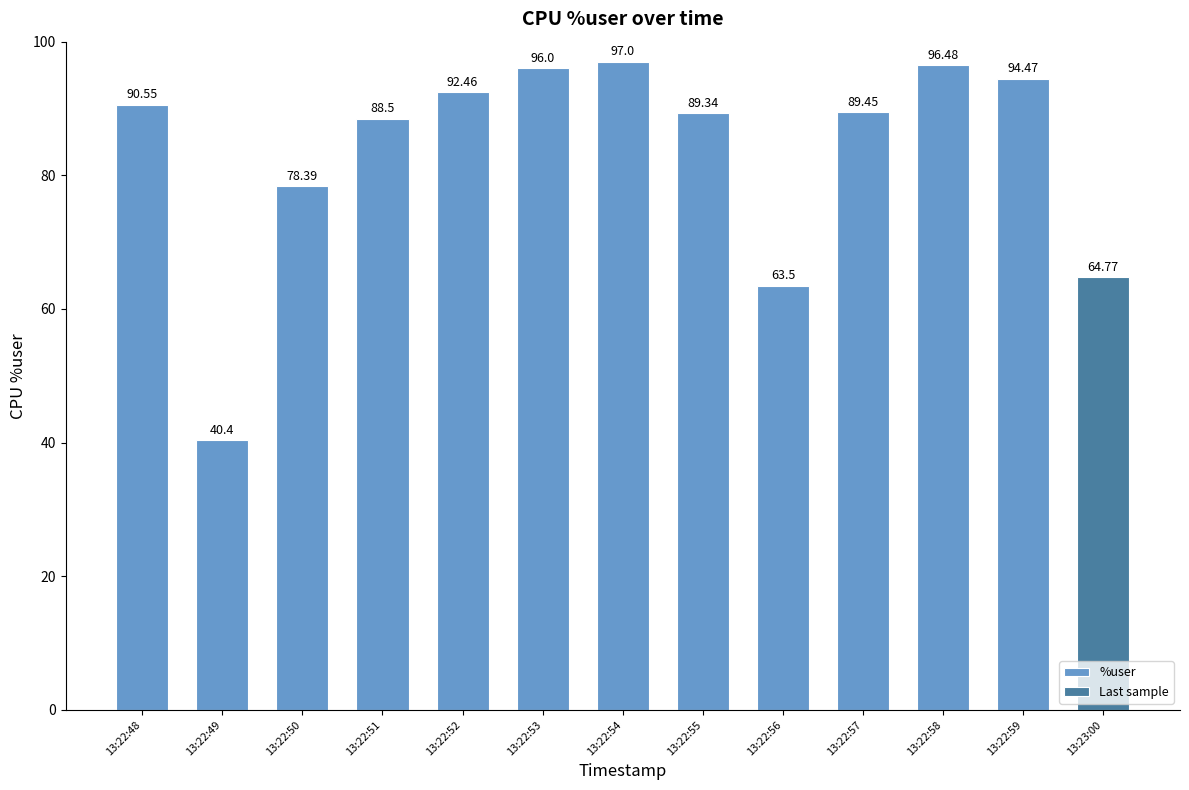

List the labels in order of %user value, smallest first.

13:22:49, 13:22:56, 13:22:50, 13:22:51, 13:22:55, 13:22:57, 13:22:48, 13:22:52, 13:22:59, 13:22:53, 13:22:58, 13:22:54